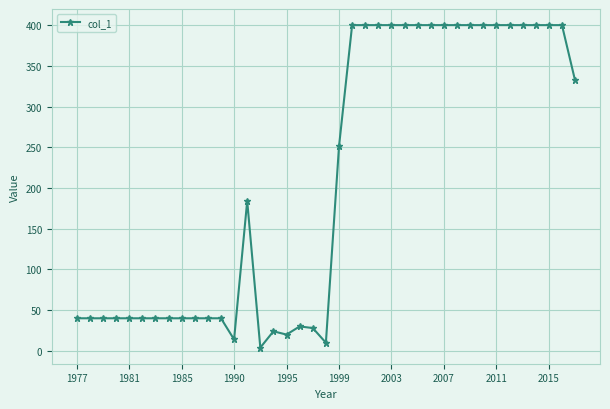

How many categories are shown in the chart?

39